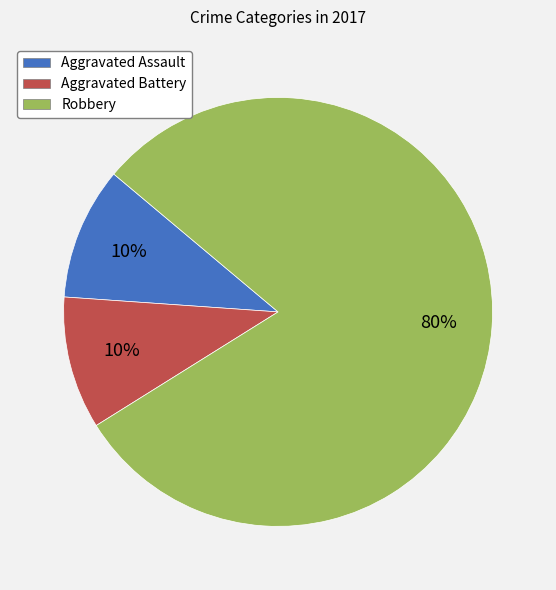

What is the ratio of the value at Robbery to the value at Aggravated Battery?

8.0